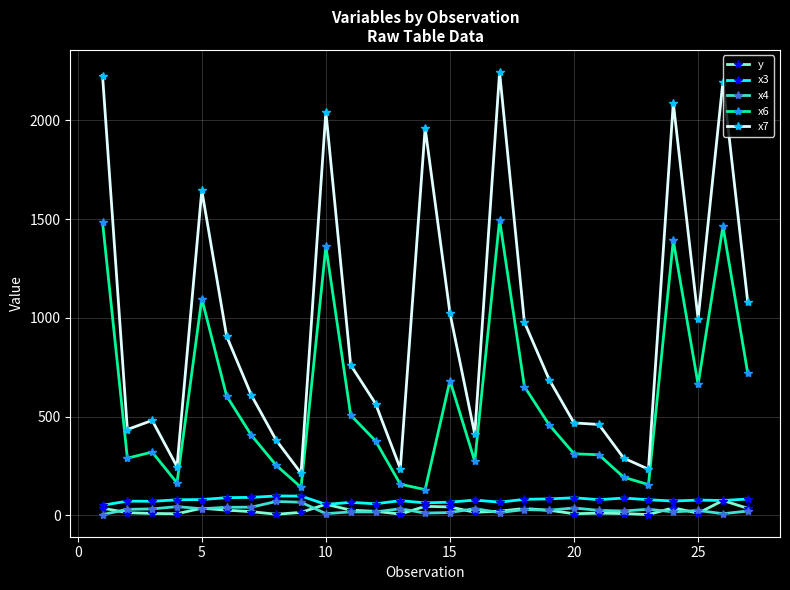

True or false: x3 and x7 cross at least once.

False